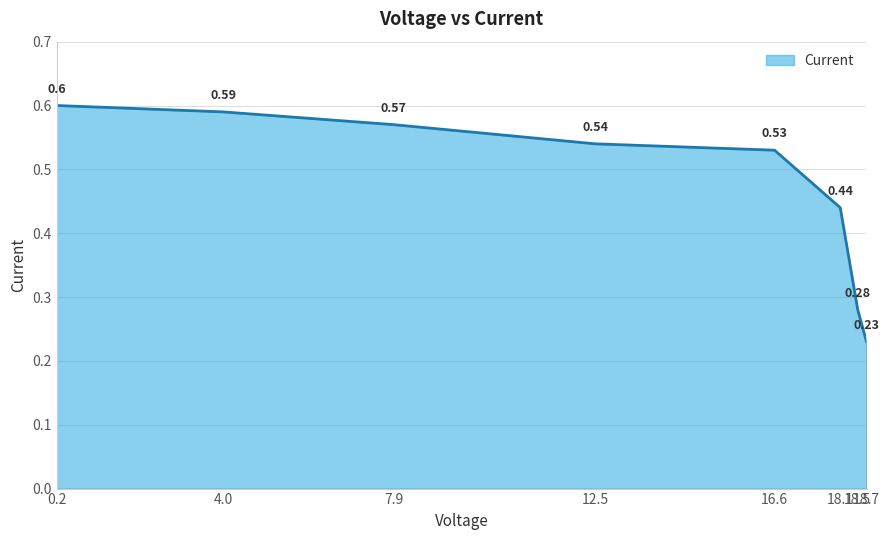

Which has a higher value, 7.9 or 4.0?

4.0